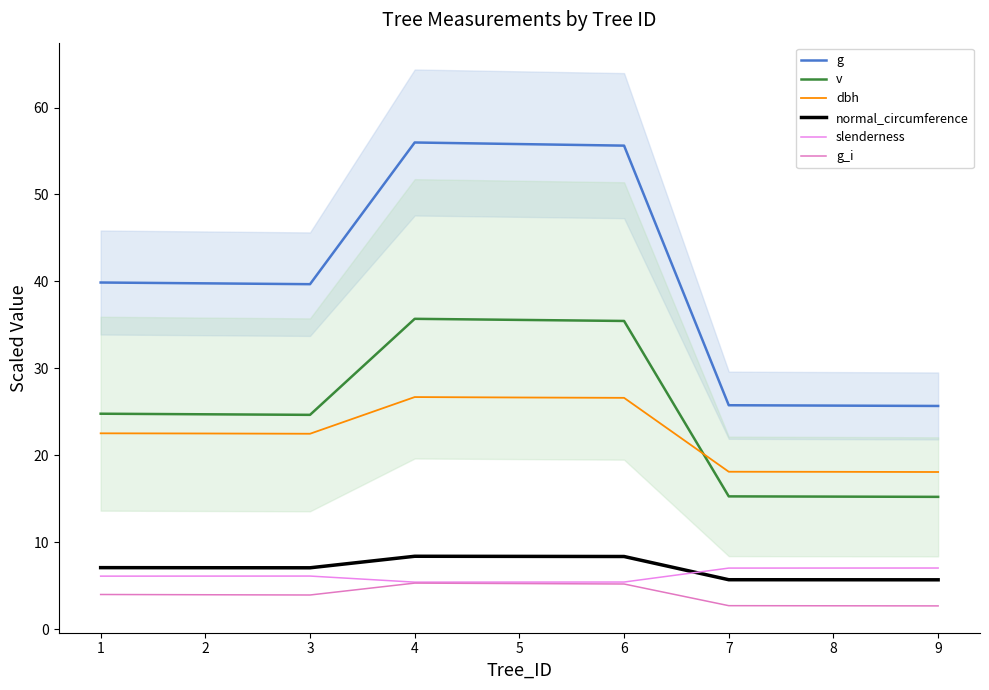

At which category is the sum across all series the highest?

4